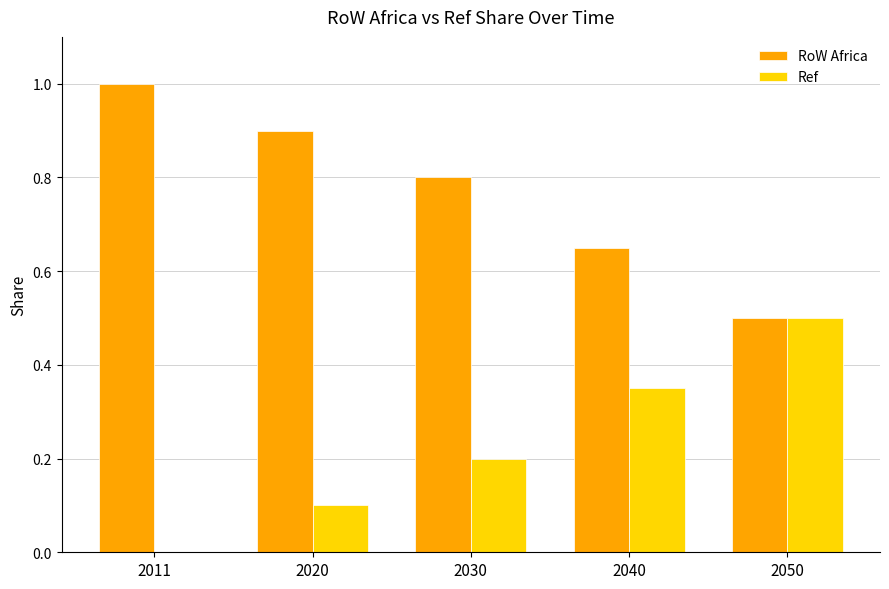

Count the RoW Africa values in the range 0 to 1.

5